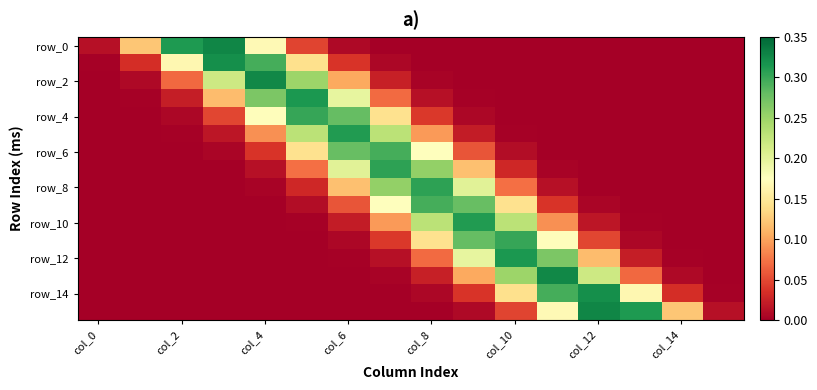

How many categories are shown in the chart?

16